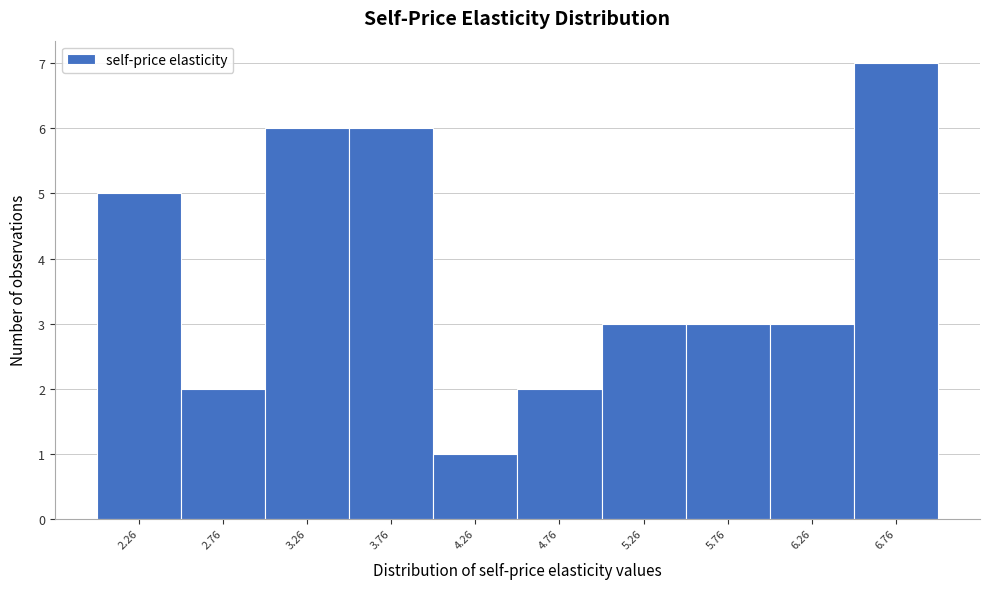

Reading left to right, transcribe this chart: for each bar, give the range it covers on the x-axis and its height. Neither the bar edges nor the heights are printed on the chart, so give them approximately, as read against the axes.

2.0 to 2.5: 5
2.5 to 3.0: 2
3.0 to 3.5: 6
3.5 to 4.0: 6
4.0 to 4.5: 1
4.5 to 5.0: 2
5.0 to 5.5: 3
5.5 to 6.0: 3
6.0 to 6.5: 3
6.5 to 7.0: 7